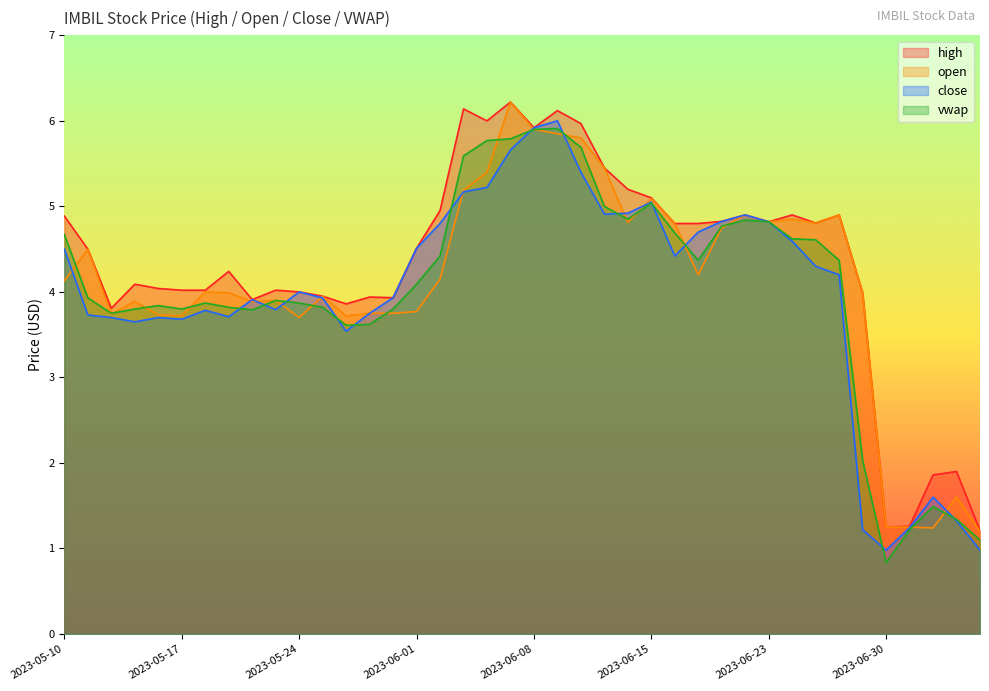

Is the value of open at 2023-06-12 greater than the value of high at 2023-07-05?

Yes